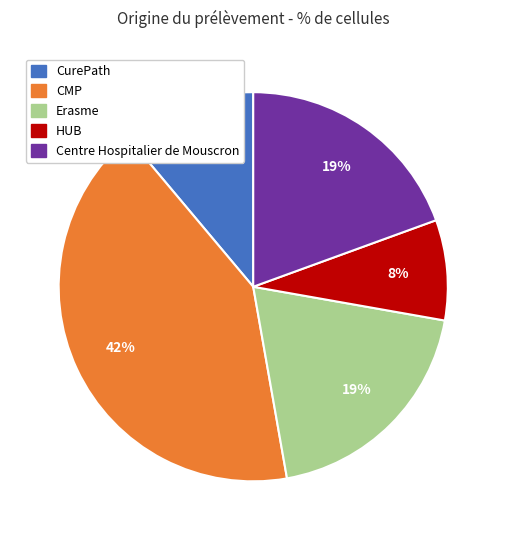

Is the sum of CMP and Centre Hospitalier de Mouscron greater than half?

Yes